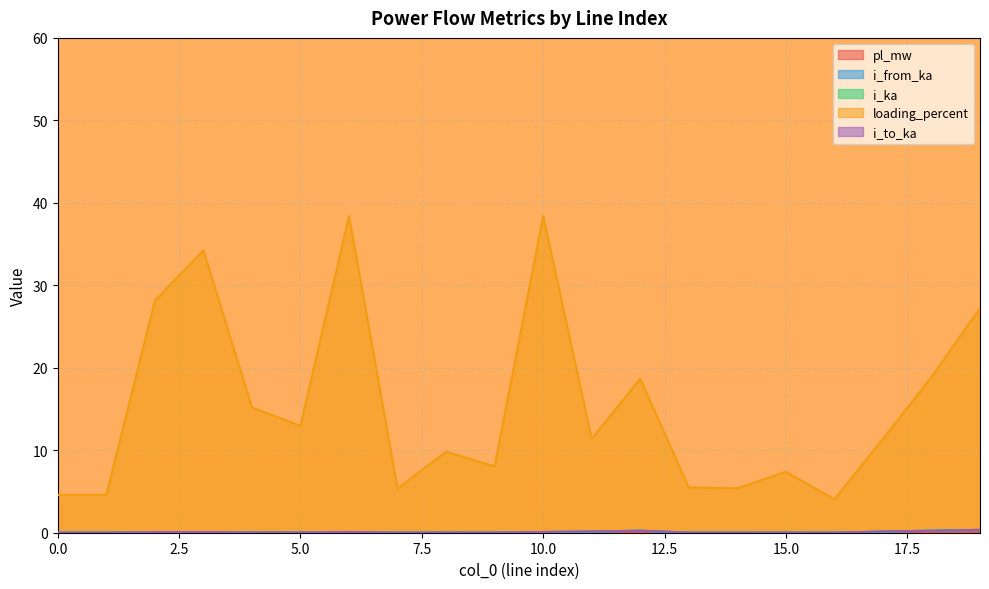

How many lines are shown in the chart?

5